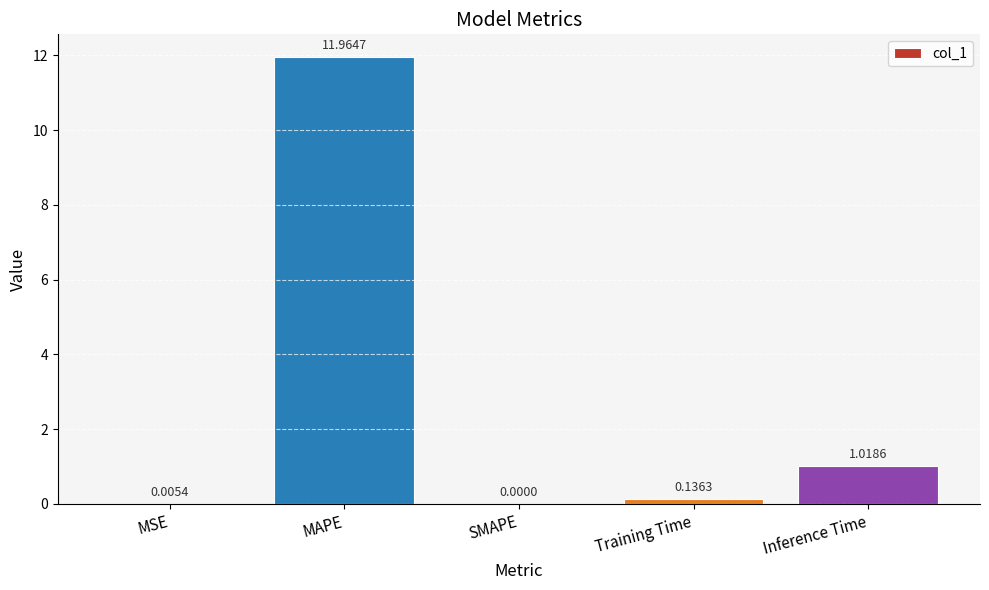

What is the change in value from SMAPE to Inference Time?

+1.0